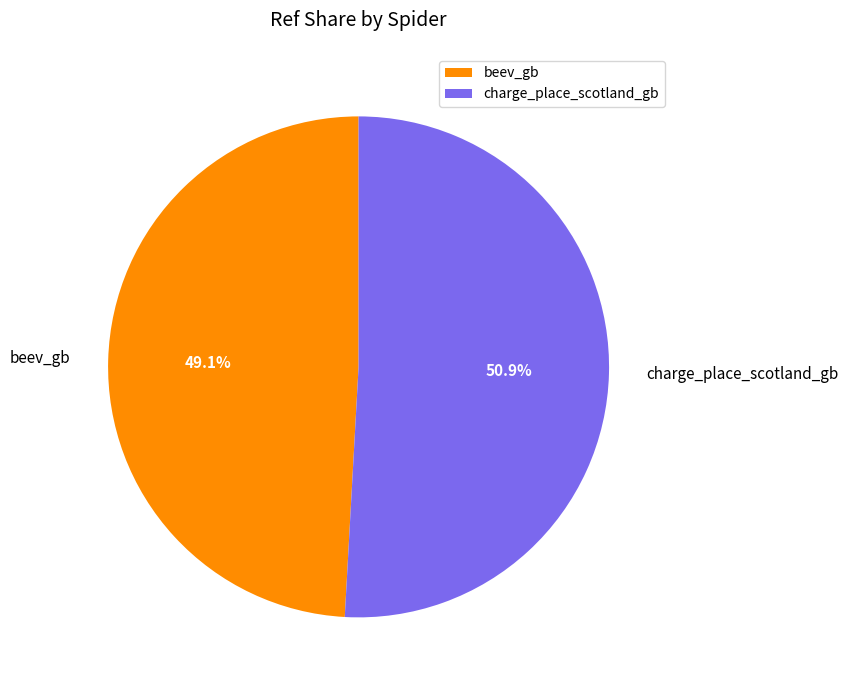

How many segments does this pie chart have?

2